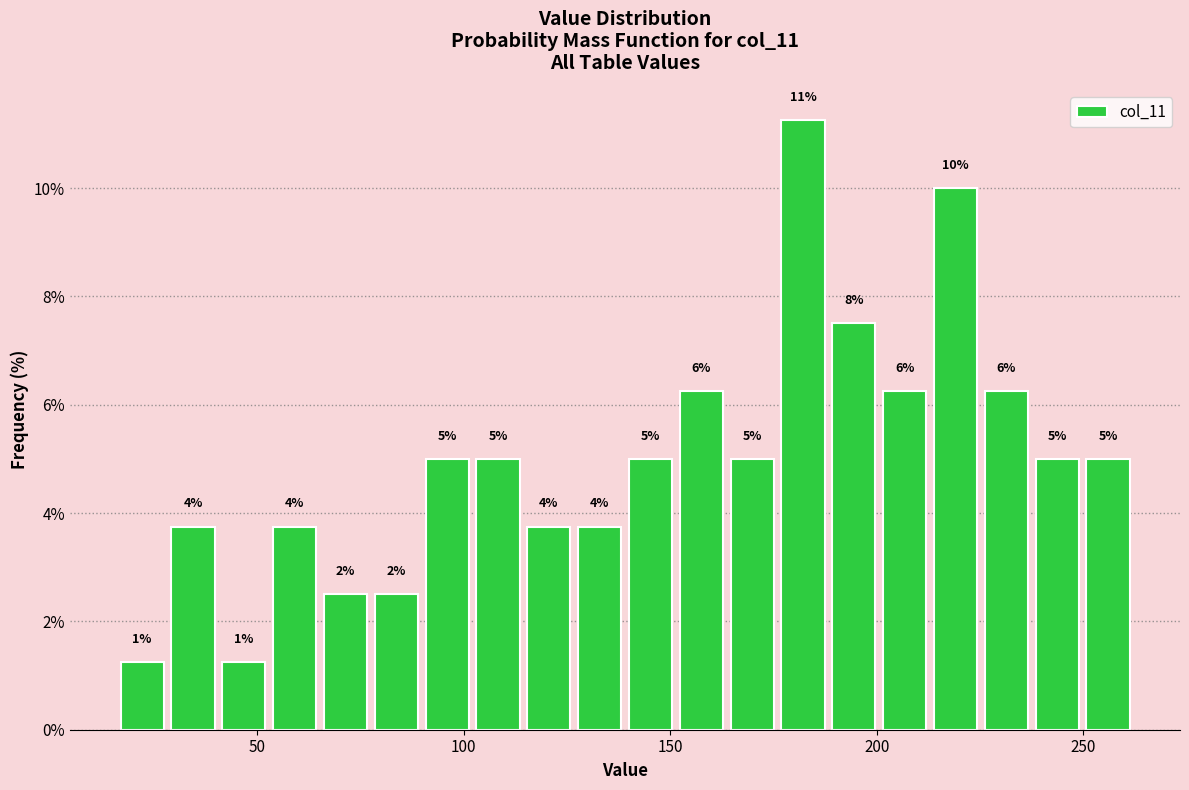

Around what value on the x-axis is the tallest bar? Give the approximate position of its centre, as read against the axis.

180